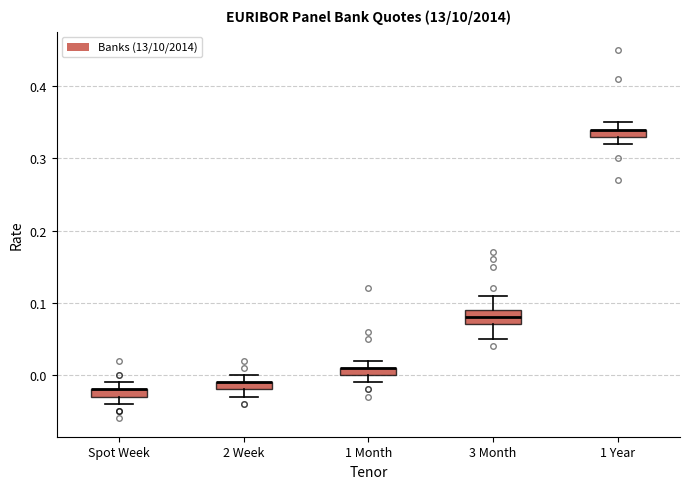

Where does the upper whisker of the box for 3 Month end on the y-axis? The values are not printed on the chart, so give them approximately, as read against the axis.

0.11